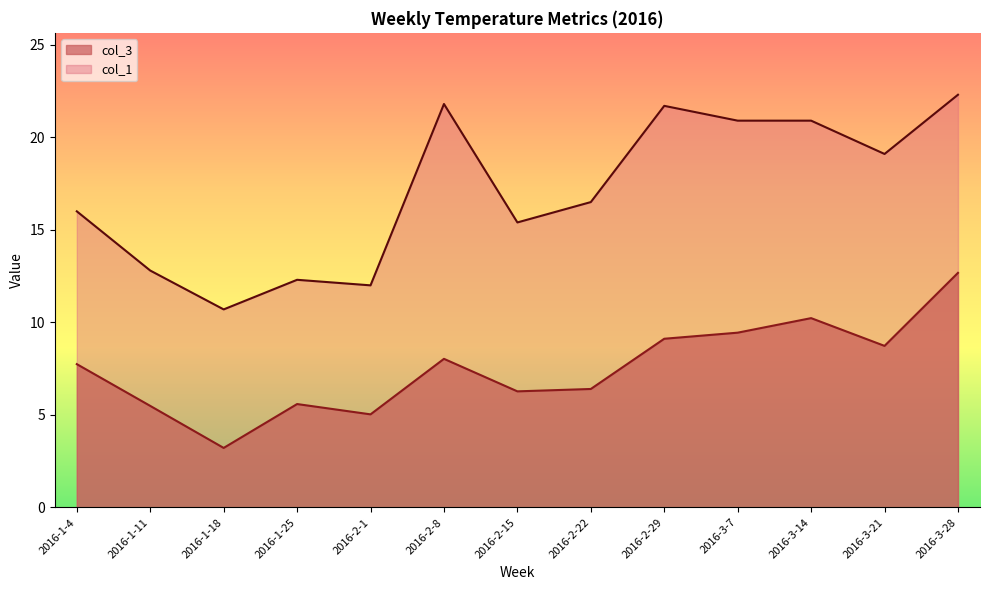

True or false: col_3 and col_1 intersect in this chart.

False